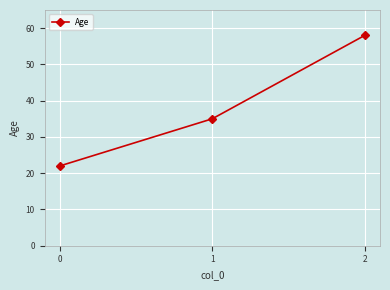

At which label is the value closest to 40?

1